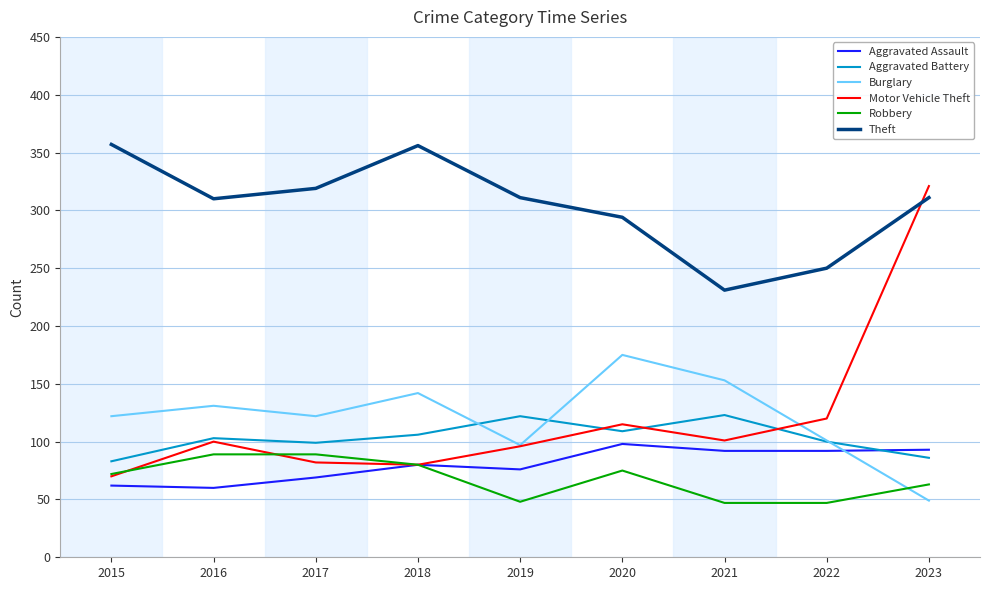

What is the total value across all series at 2021?

747